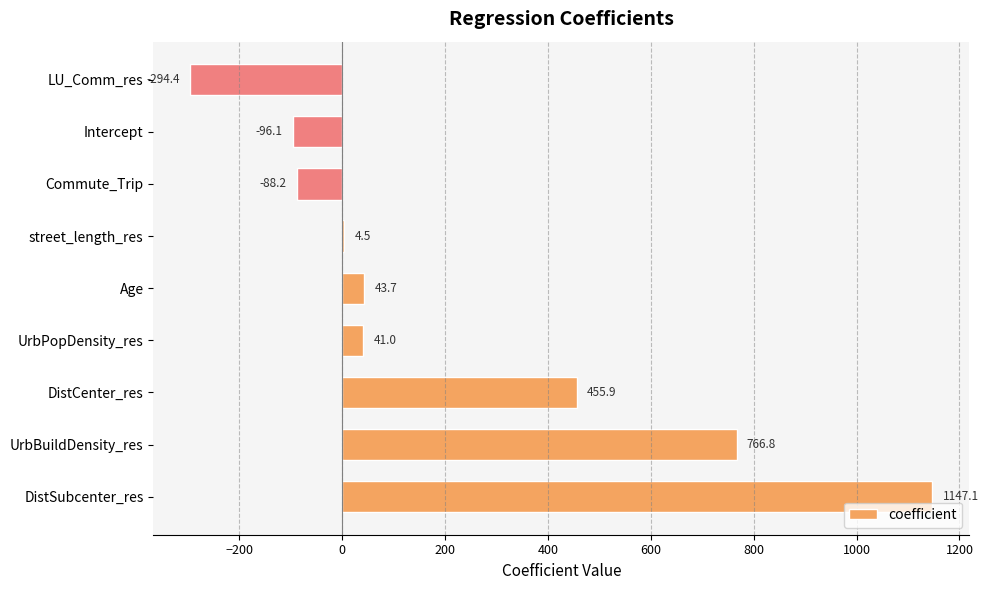

How many values are above zero?

6